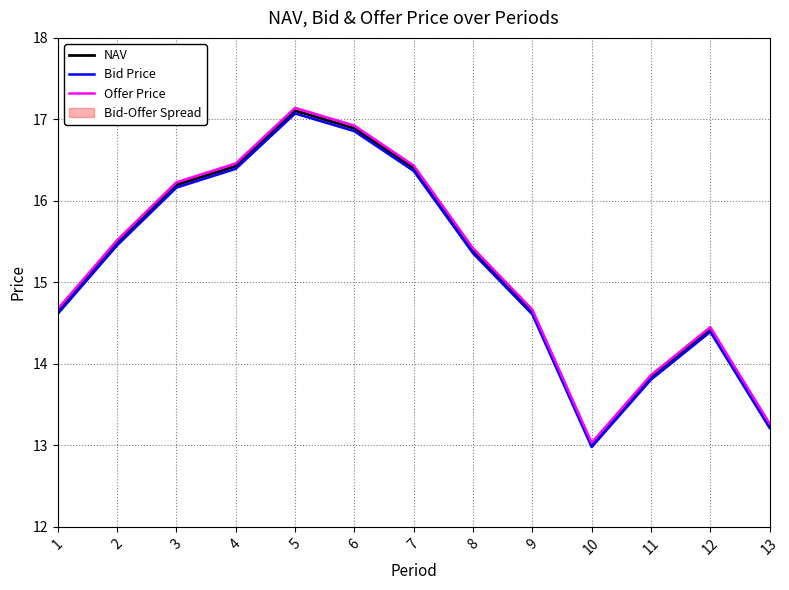

Reading left to right, transcribe all the data shown in this chart.

NAV: 14.6	15.5	16.2	16.4	17.1	16.9	16.4	15.4	14.6	13.0	13.8	14.4	13.2
Bid Price: 14.6	15.5	16.2	16.4	17.1	16.9	16.4	15.4	14.6	13.0	13.8	14.4	13.2
Offer Price: 14.7	15.5	16.2	16.5	17.1	16.9	16.4	15.4	14.7	13.0	13.9	14.5	13.3